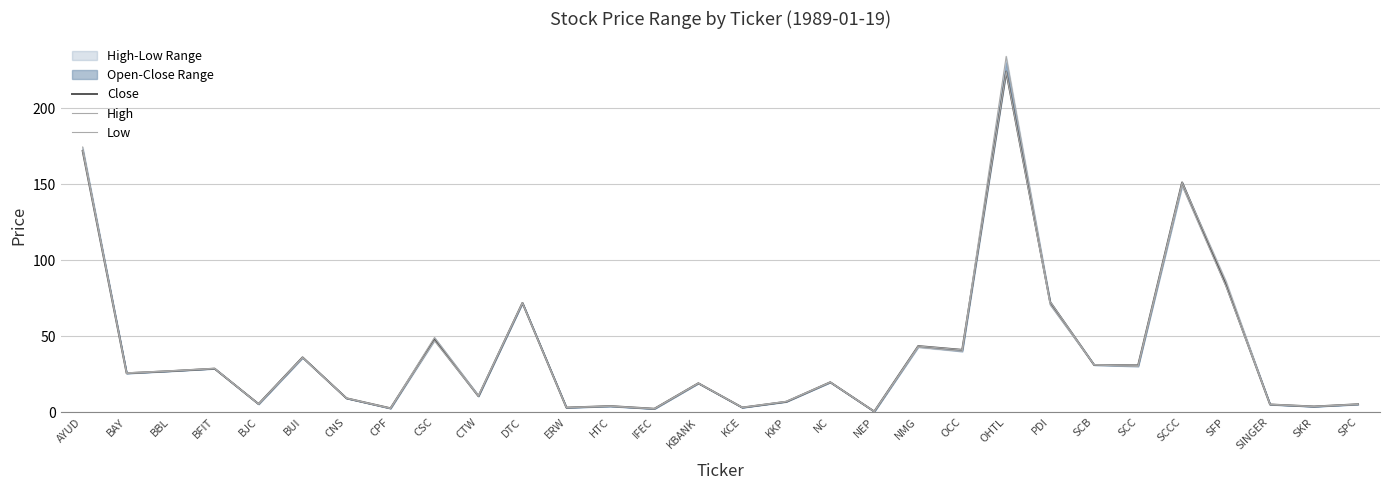

What is the minimum value for Low?

0.4